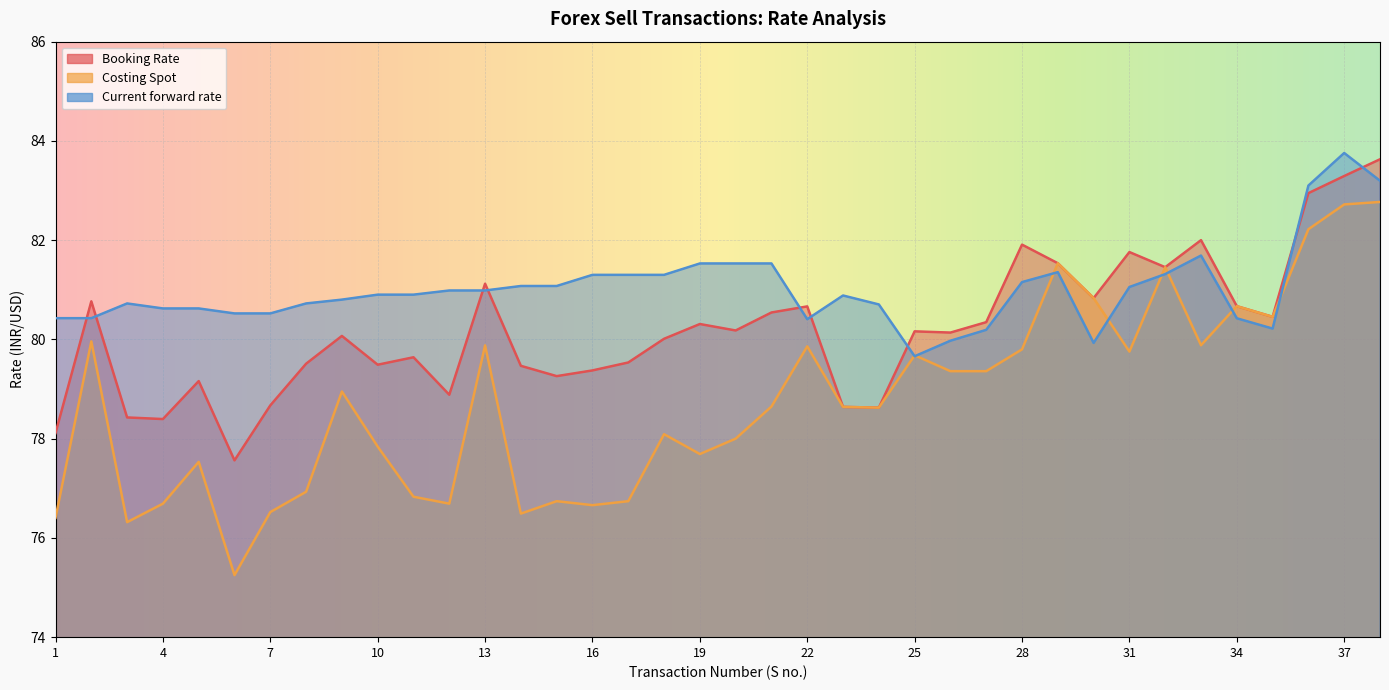

What is the value of the Costing Spot point at the 32nd from the left?

81.5